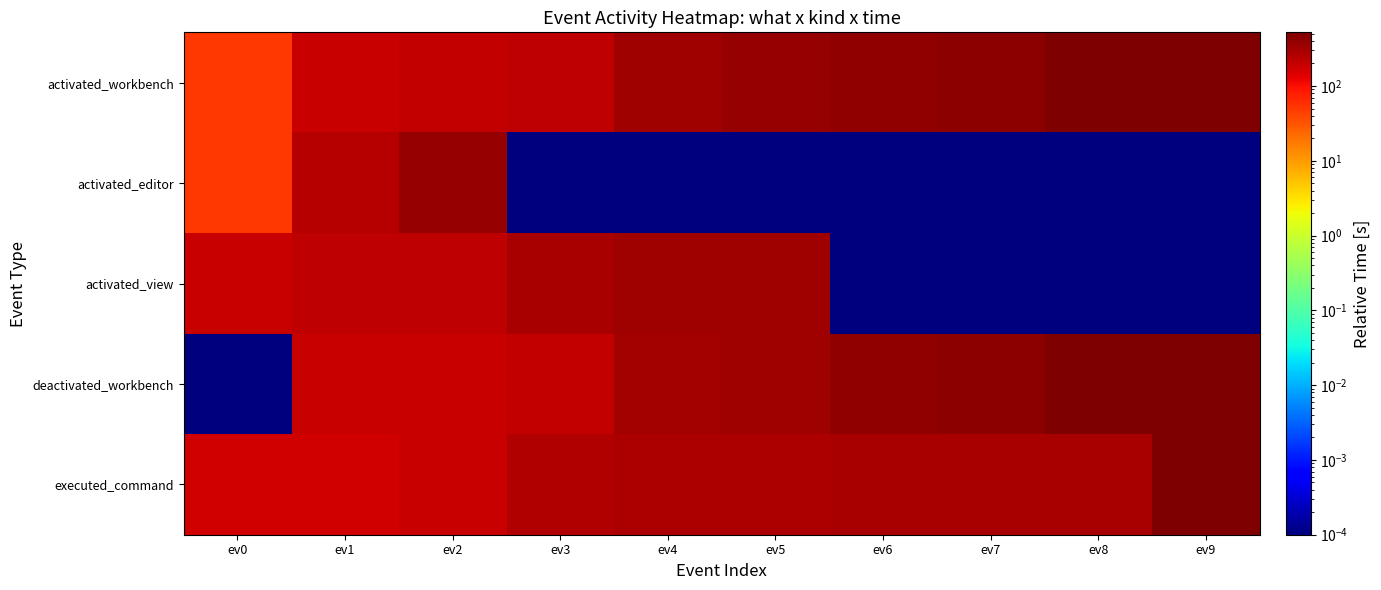

Reading left to right, extract all data points from this chart.

activated_workbench: ev0=49.5	ev1=195.6	ev2=199.1	ev3=221.2	ev4=326.5	ev5=373.7	ev6=394.9	ev7=417.7	ev8=511.0	ev9=518.4
activated_editor: ev0=51.4	ev1=245.1	ev2=375.4	ev3=0.0	ev4=0.0	ev5=0.0	ev6=0.0	ev7=0.0	ev8=0.0	ev9=0.0
activated_view: ev0=193.6	ev1=221.3	ev2=221.4	ev3=299.4	ev4=326.5	ev5=326.6	ev6=0.0	ev7=0.0	ev8=0.0	ev9=0.0
deactivated_workbench: ev0=0.0	ev1=194.2	ev2=197.6	ev3=200.8	ev4=303.0	ev5=334.3	ev6=394.8	ev7=417.7	ev8=500.5	ev9=516.2
executed_command: ev0=169.1	ev1=171.5	ev2=189.7	ev3=256.4	ev4=281.7	ev5=283.8	ev6=289.4	ev7=291.2	ev8=295.6	ev9=521.7